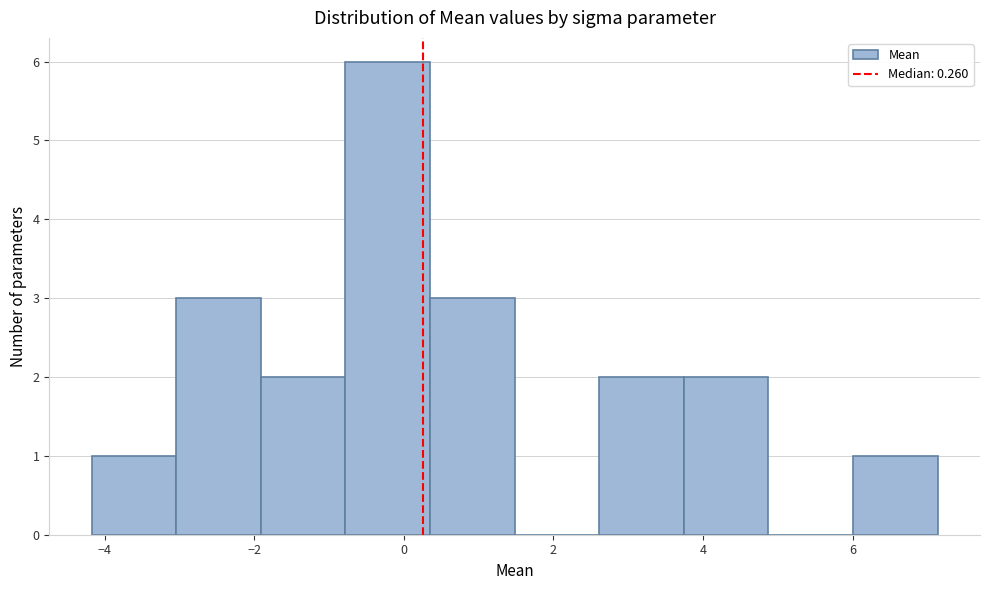

How tall is the bar that spans -2.0 to -0.8 on the x-axis? Neither the bar edges nor the heights are printed on the chart, so give them approximately, as read against the axes.

2